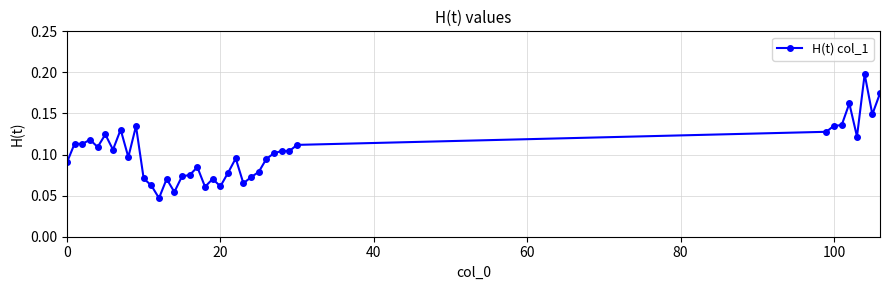

Count the values in the range 0 to 1.

39